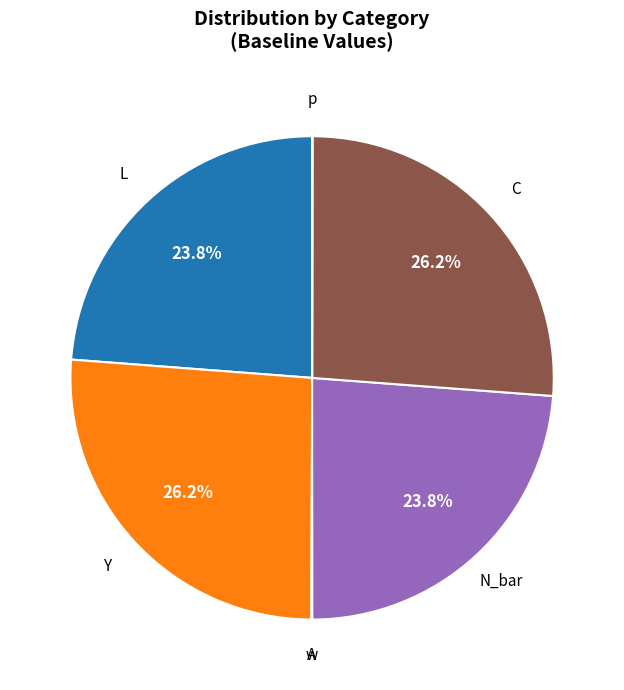

Is there any slice that represents more than half of the pie?

No